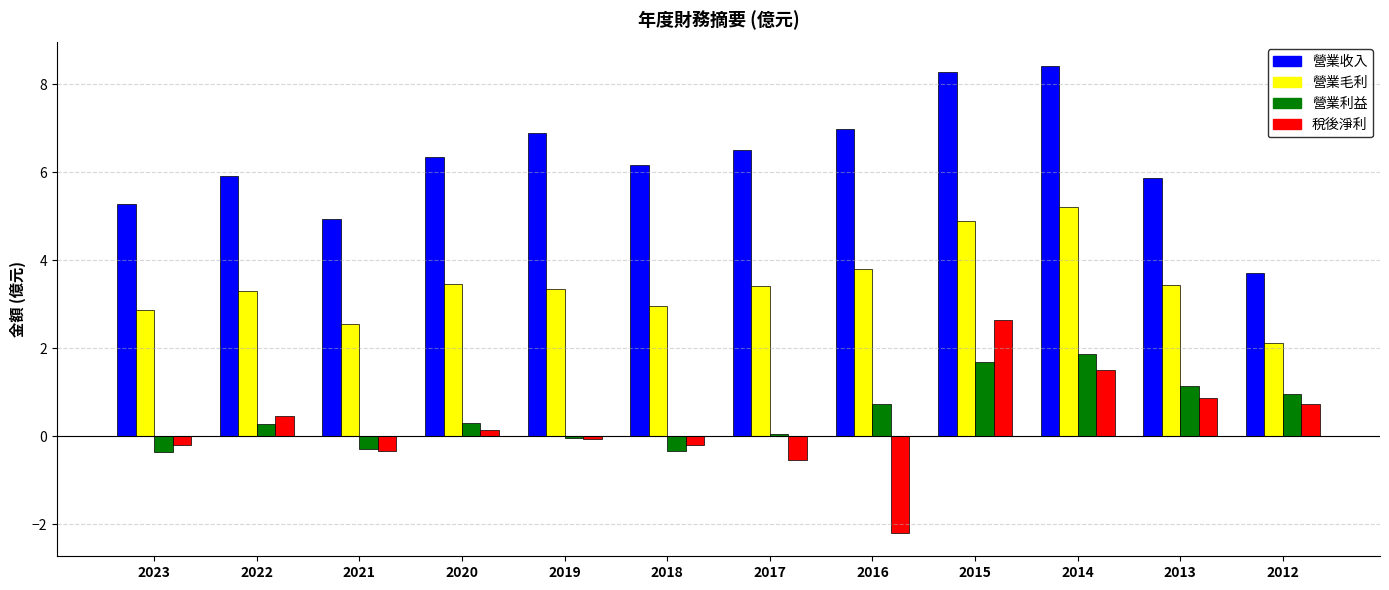

Which category has the highest value across all series?

2014